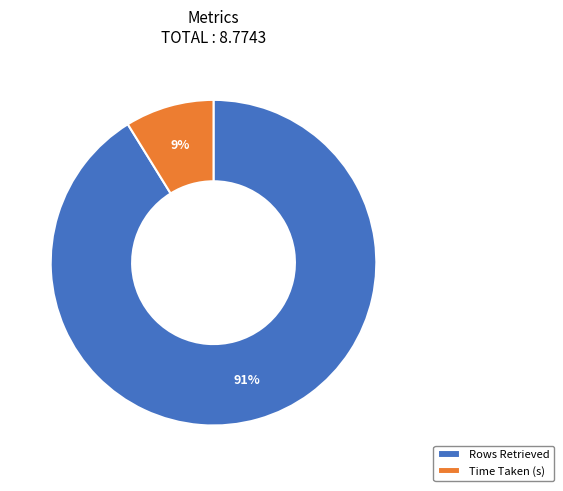

To the nearest percent, what is the difference between the largest and smallest slice percentages?

82%